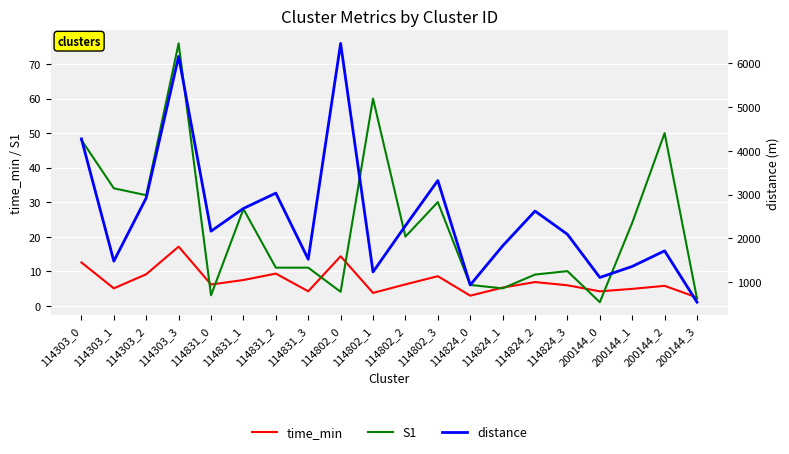

How many lines are shown in the chart?

3